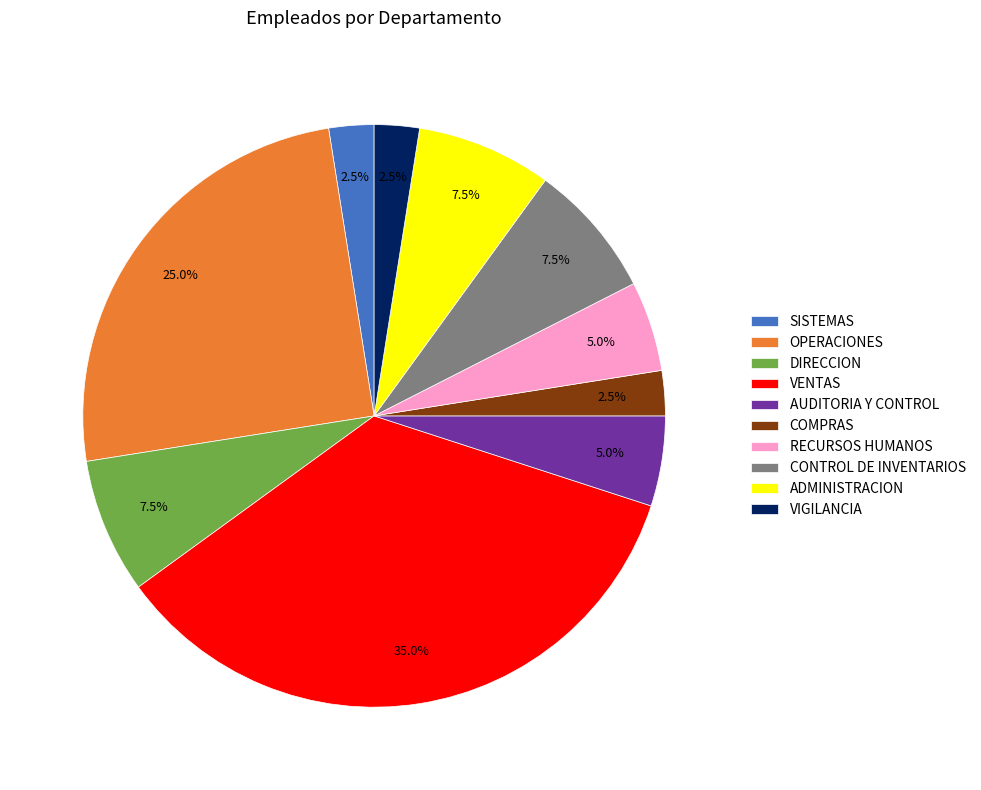

What is the total percentage of CONTROL DE INVENTARIOS and VIGILANCIA?

10.0%